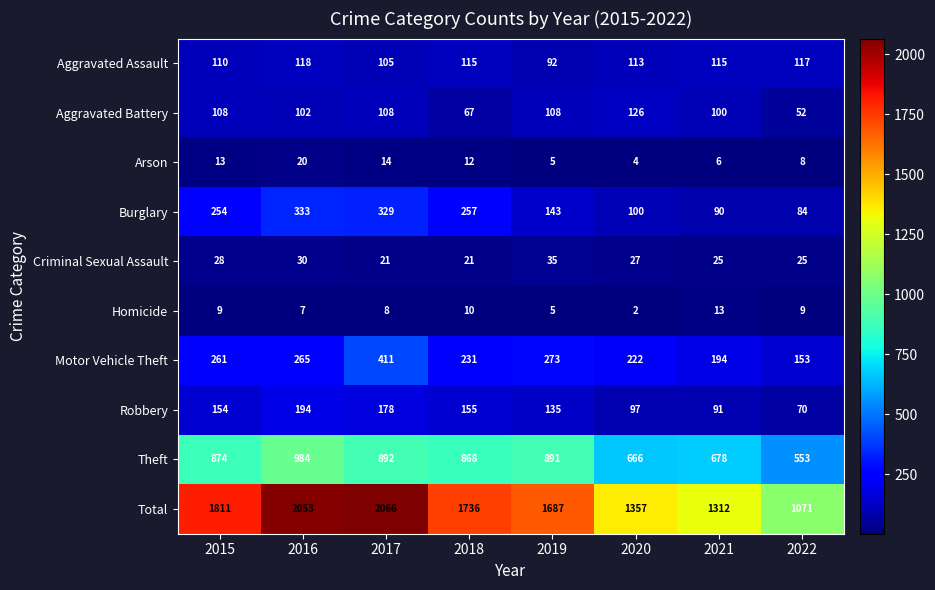

At which category does the chart reach its peak across all series?

2017